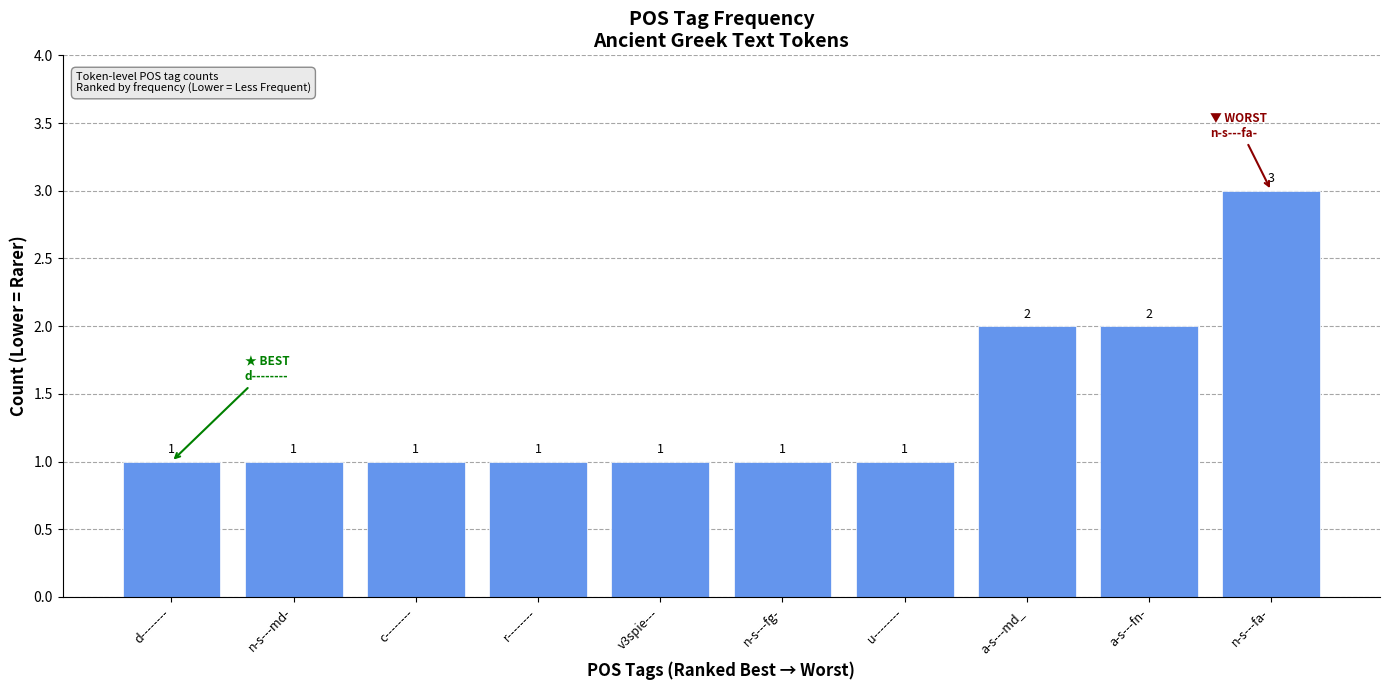

What is the difference between the second highest and second lowest values?

1